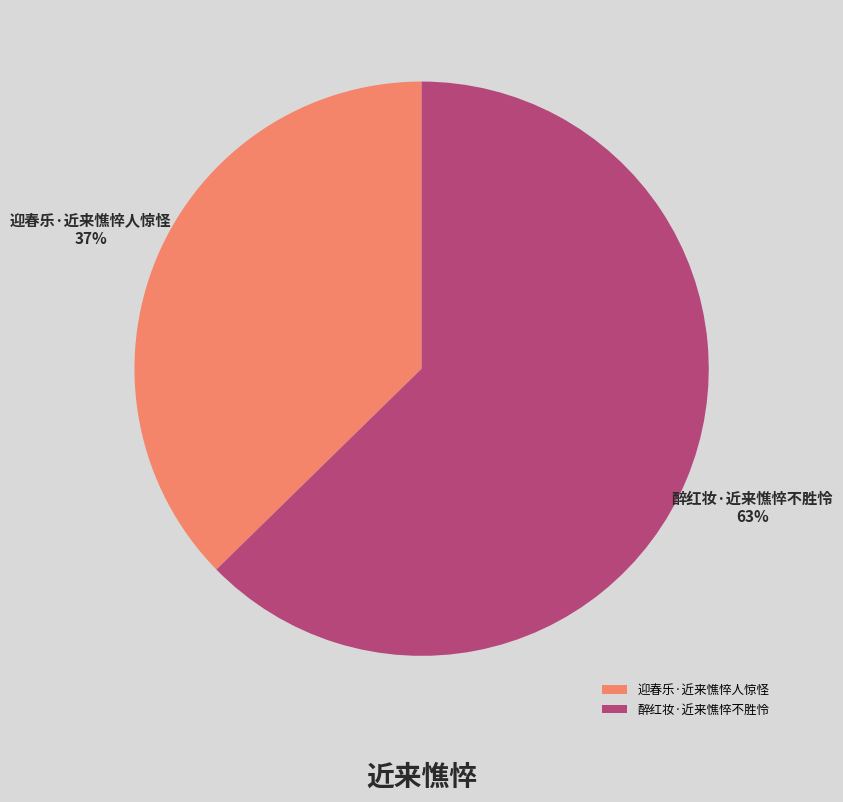

To the nearest percent, what percentage of the pie is 醉红妆·近来憔悴不胜怜?

63%